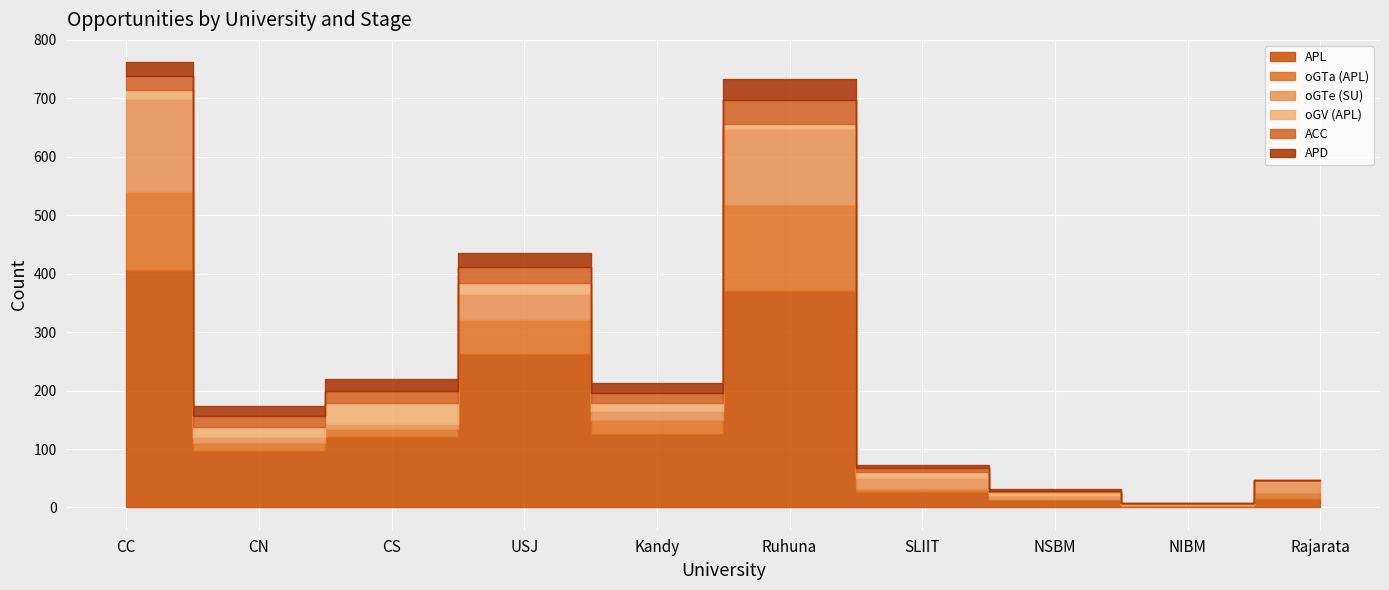

True or false: ACC has more than 1 interior local peaks.

True